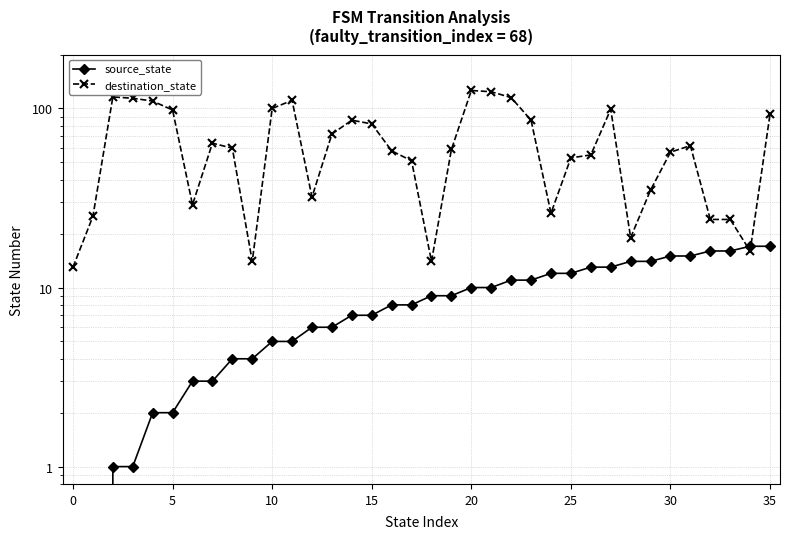

Between which two adjacent categories do destination_state and source_state first intersect?

33 and 34